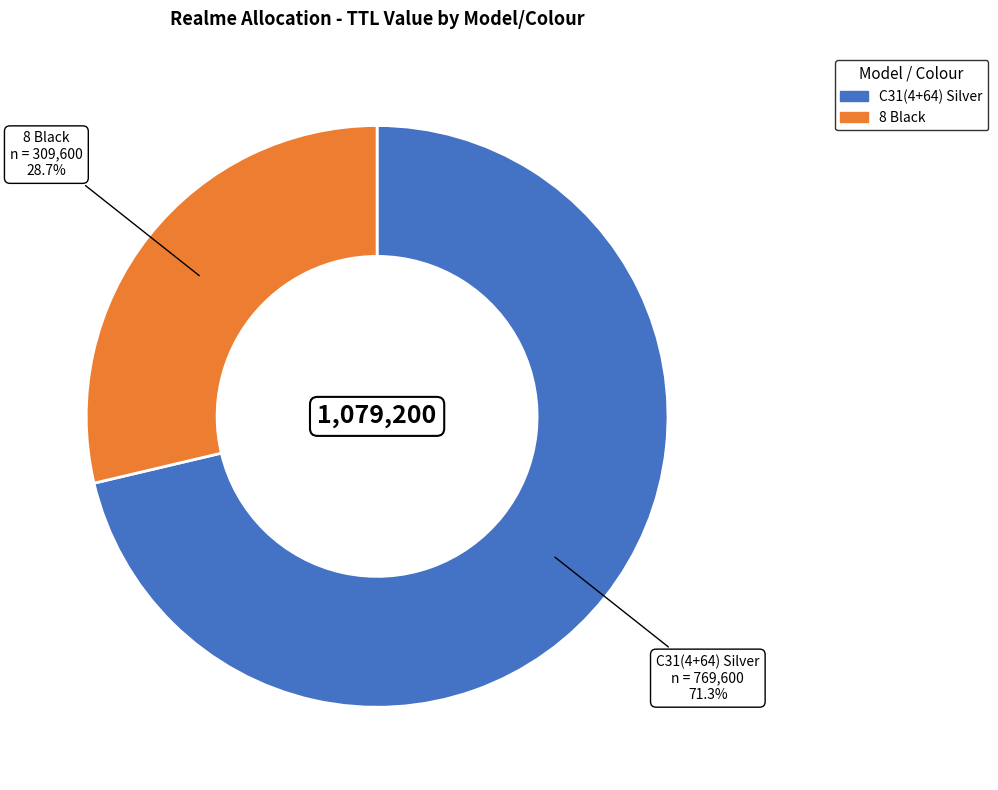

Between C31(4+64) Silver and 8 Black, which is larger?

C31(4+64) Silver